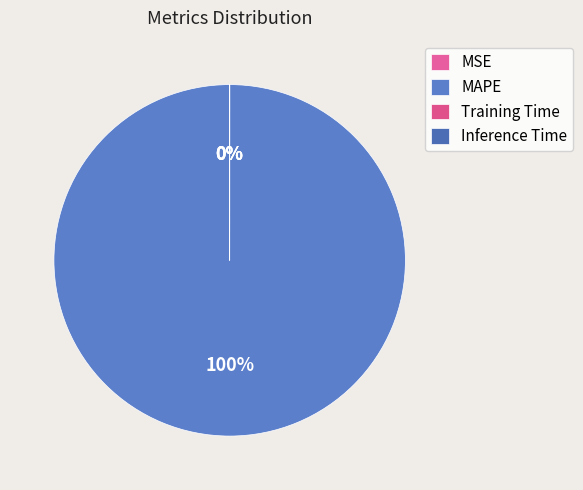

To the nearest percent, what is the average slice percentage?

25%